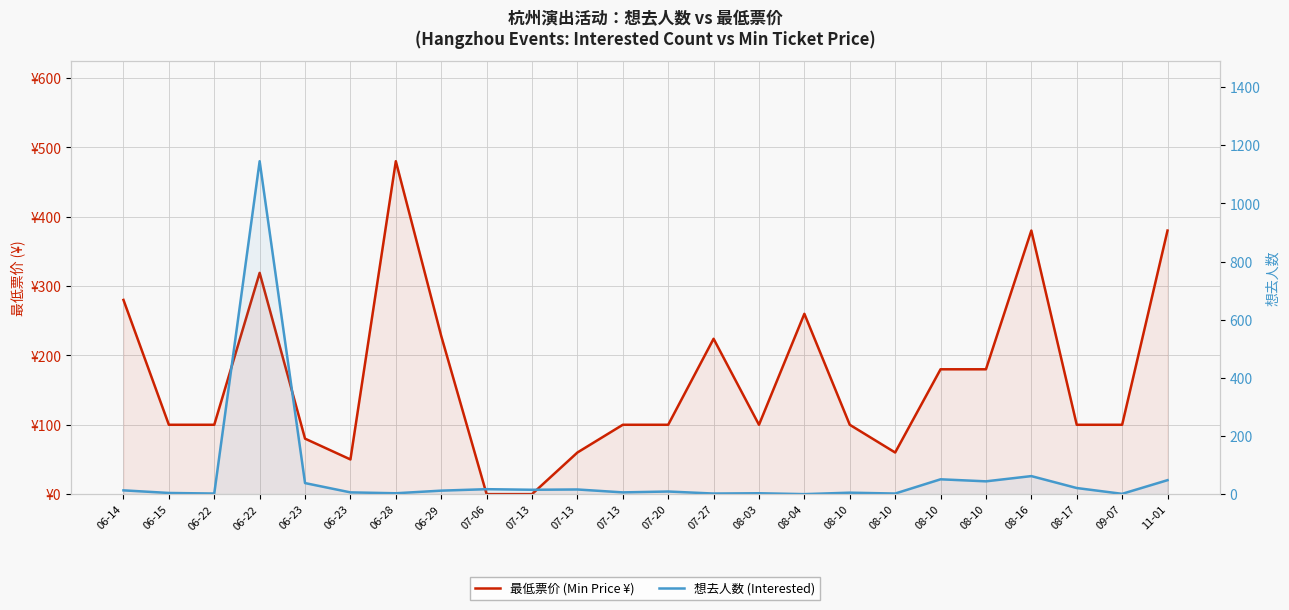

At how many categories does at least one series exceed 1050?

1